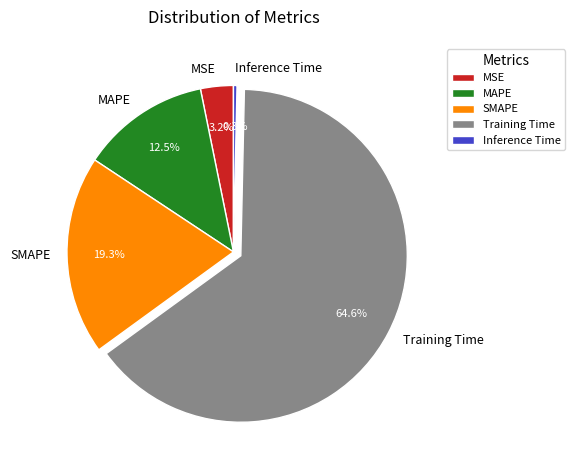

Does MSE account for over 50% of the chart?

No